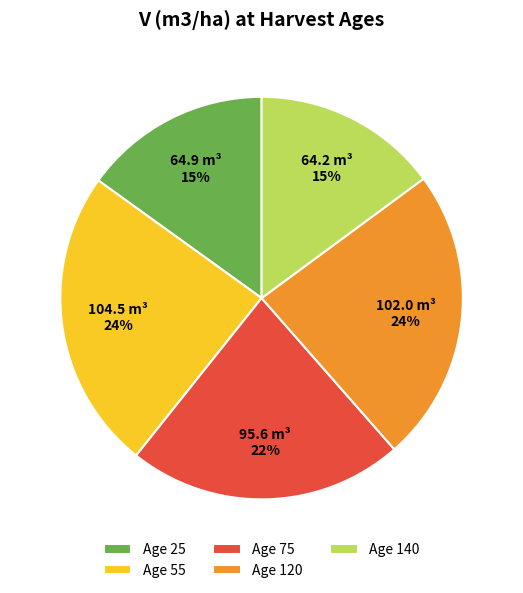

Does any single category account for the majority?

No